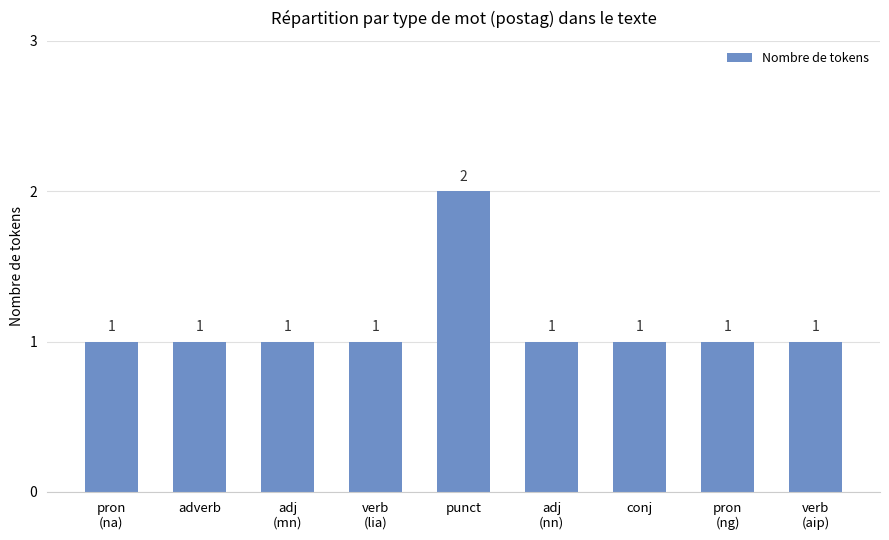

The value at punct is 2. True or false?

True